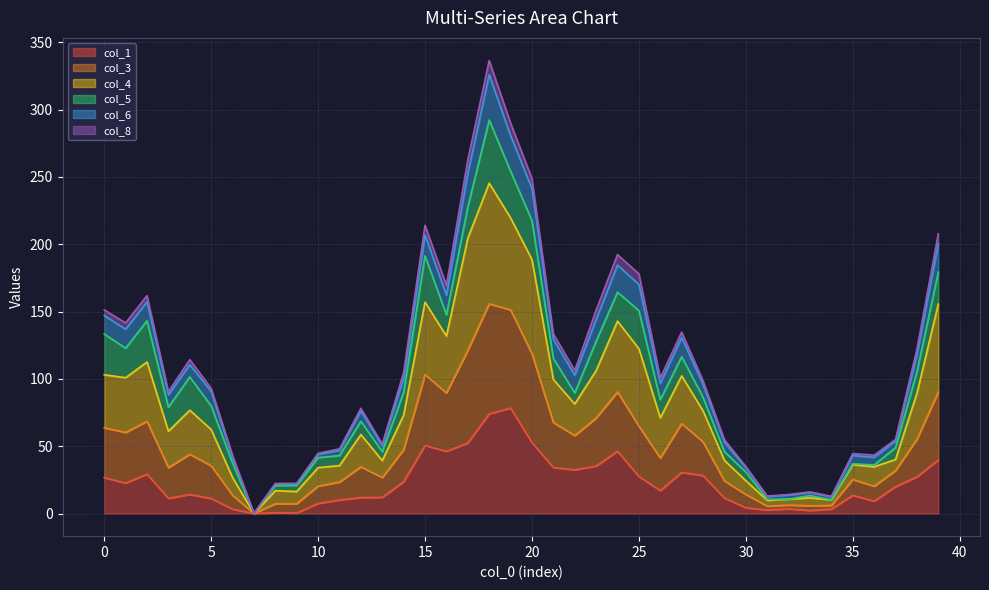

True or false: col_1 has more than 2 points higher than both neighbors.

True